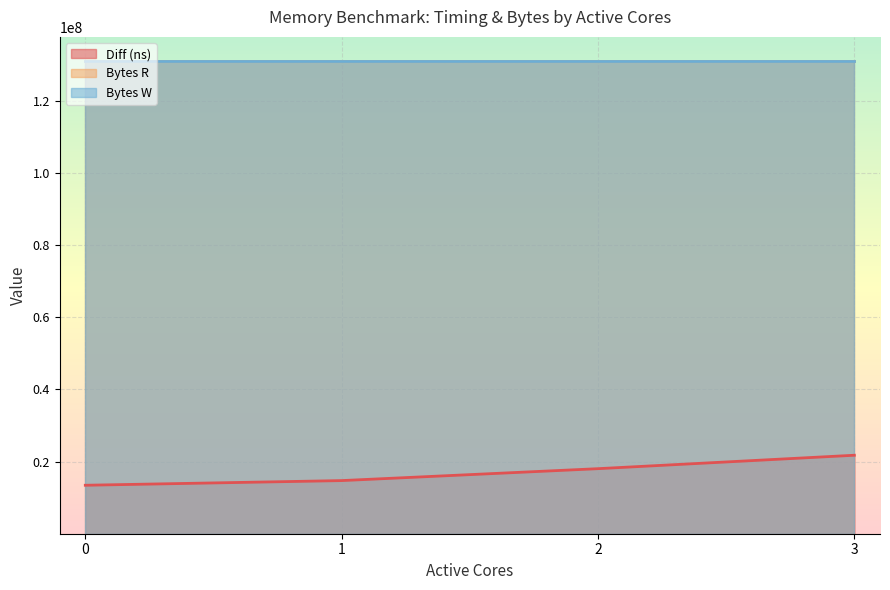

Between 0 and 2, which is larger?

2